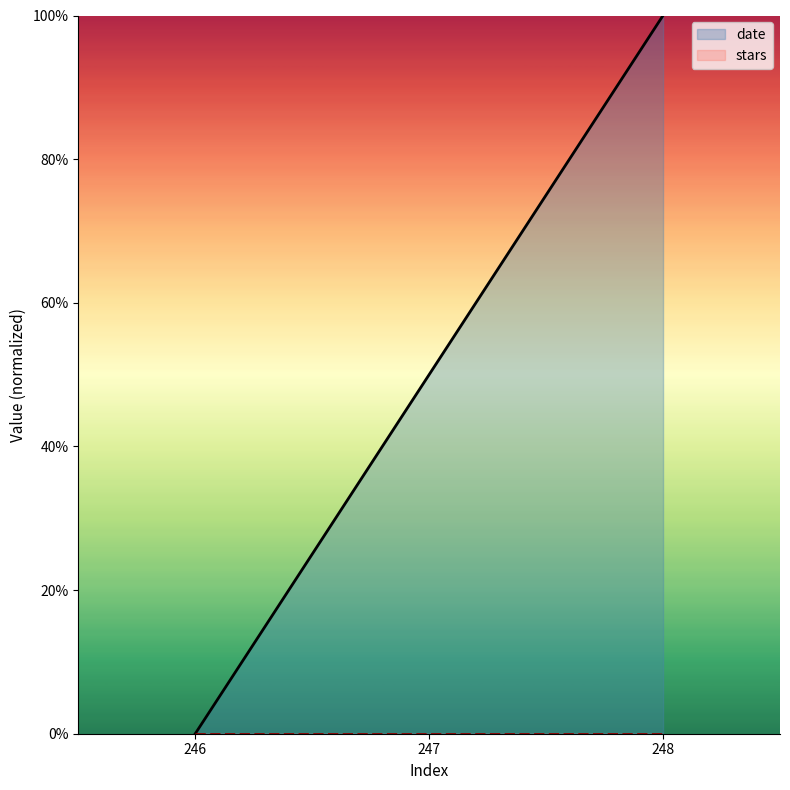

True or false: the data shows 163.2 at 248.

False